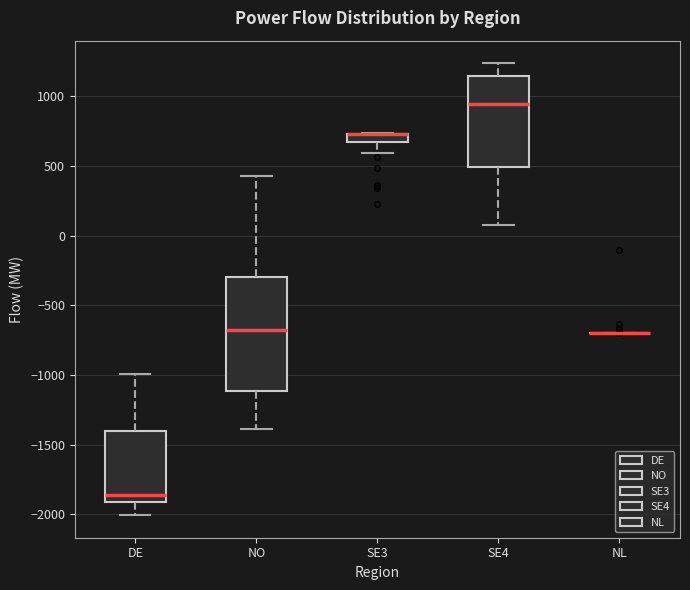

Comparing the boxes themselves (not the whiskers), which one is the tallest?

NO